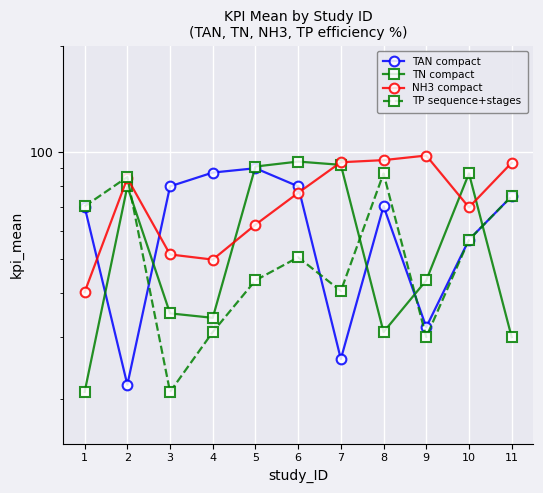

The TP sequence+stages series shows 147.9 at 8. True or false?

False